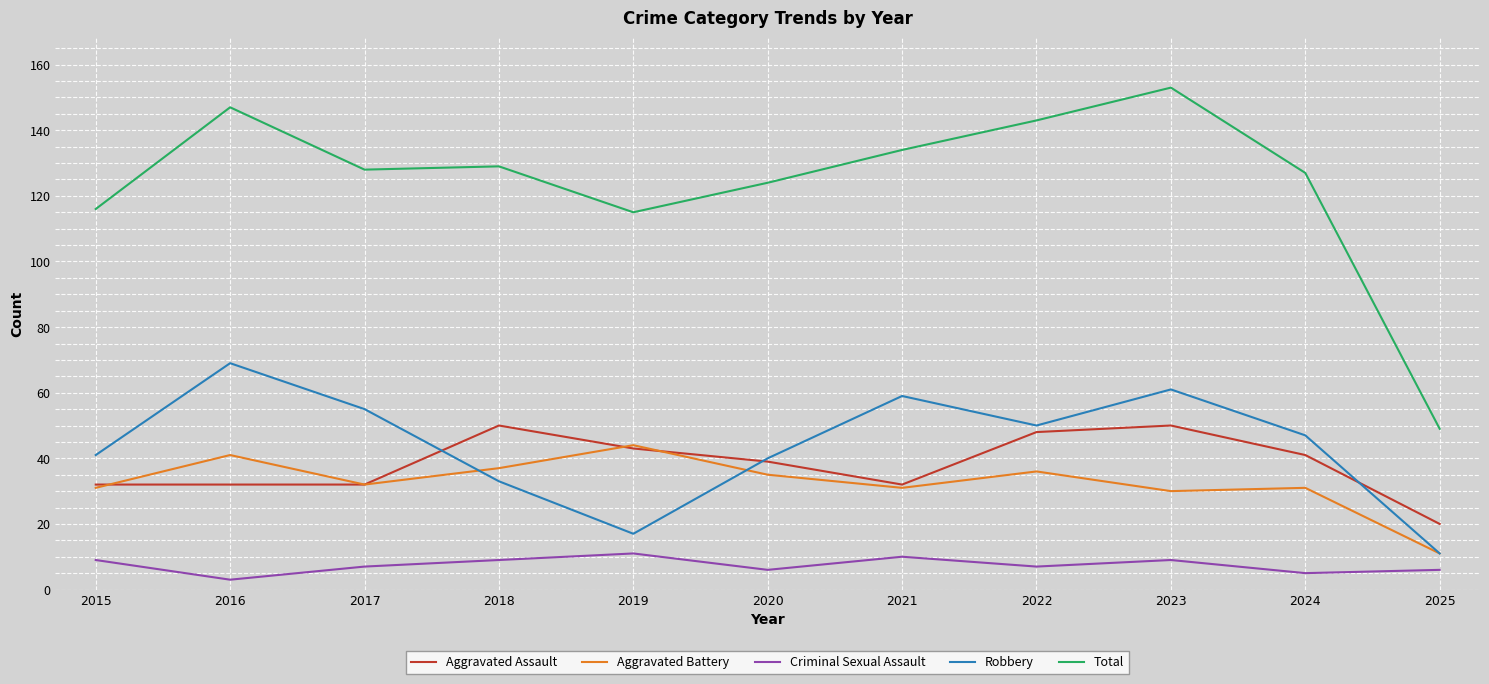

True or false: Aggravated Battery has more than 0 interior local peaks.

True